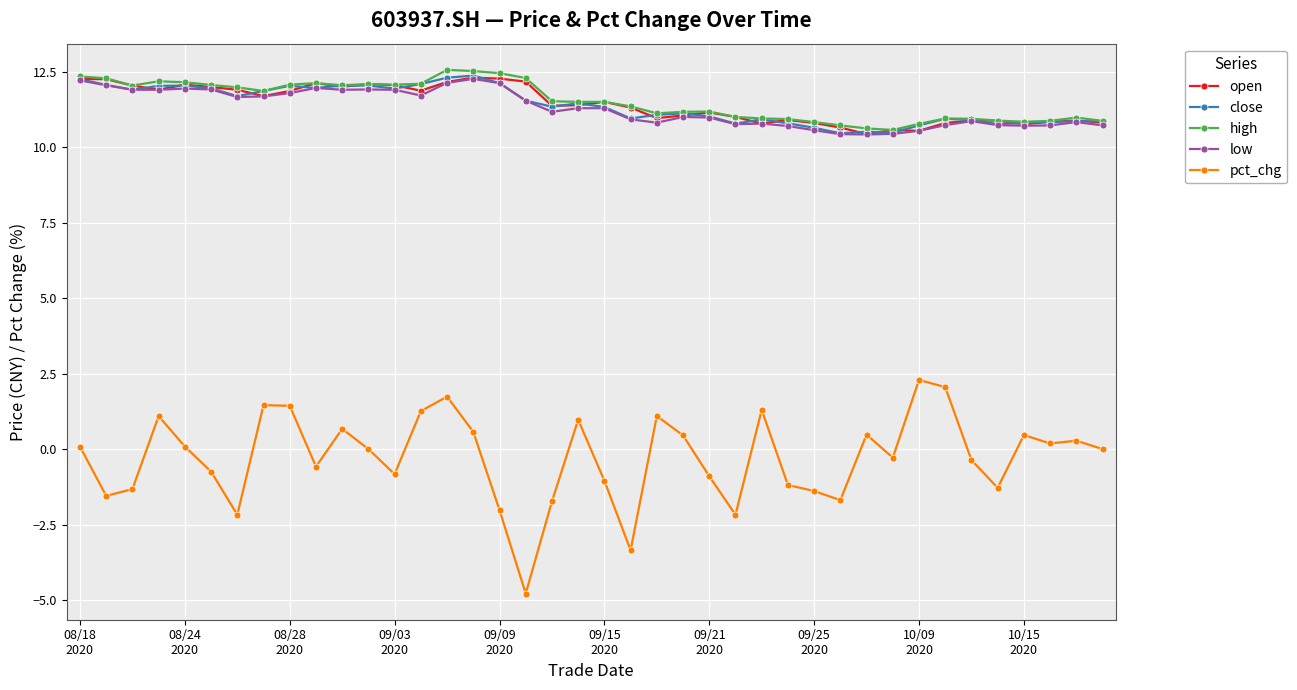

What is the value of the low point at the 35th from the left?

10.9